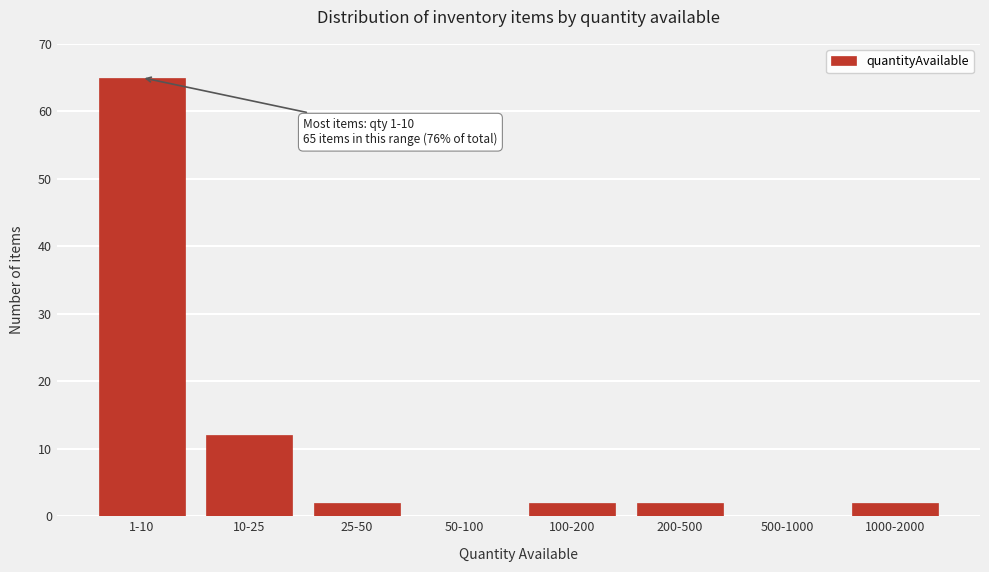

Reading left to right, extract all data points from this chart.

1-10=65	10-25=12	25-50=2	50-100=0	100-200=2	200-500=2	500-1000=0	1000-2000=2